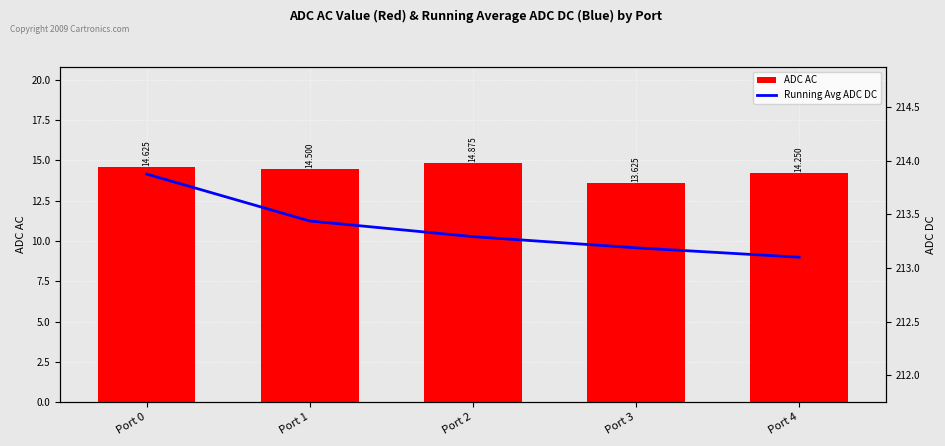

List the labels in order of Running Avg ADC DC value, largest first.

Port 0, Port 1, Port 2, Port 3, Port 4